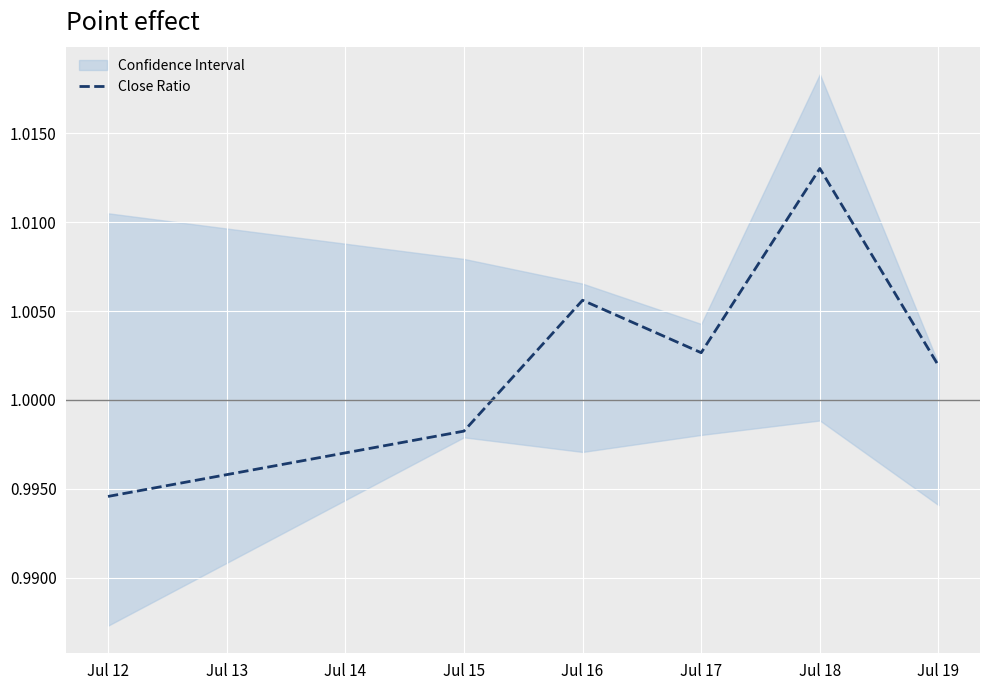

List the labels in order of Close Ratio value, largest first.

Jul 18, Jul 16, Jul 17, Jul 19, Jul 15, Jul 12